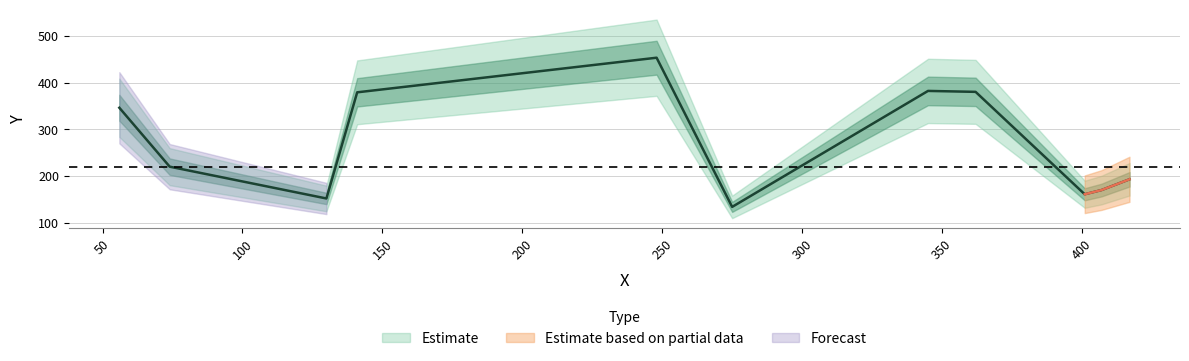

Approximately how many times larger is the value at 401 compared to 248?

0.4